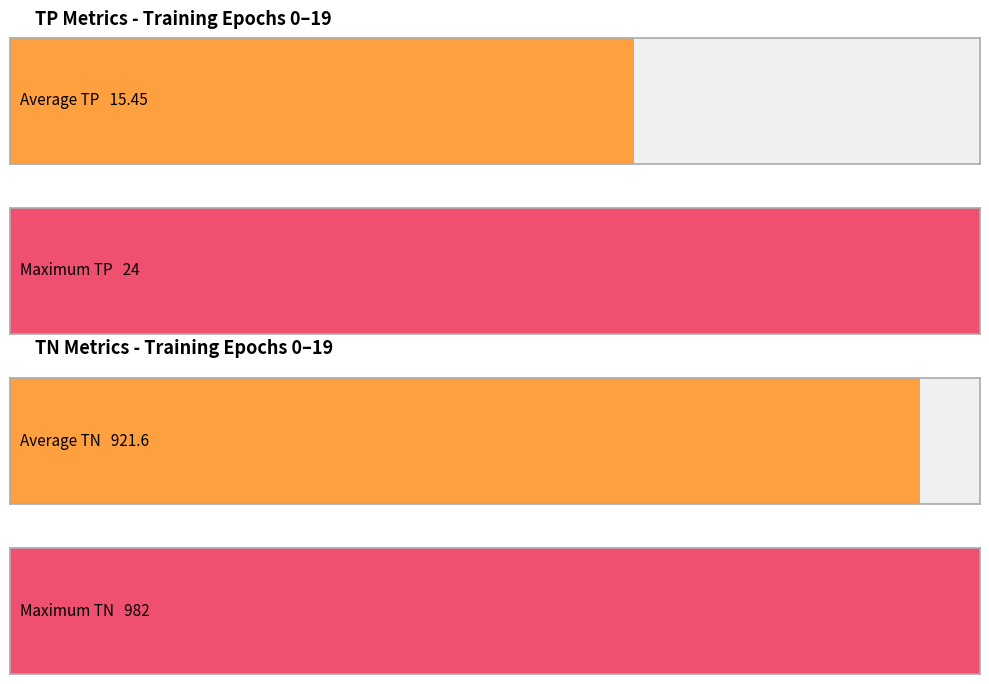

Between 9 and 19, which series saw the biggest shift?

TN